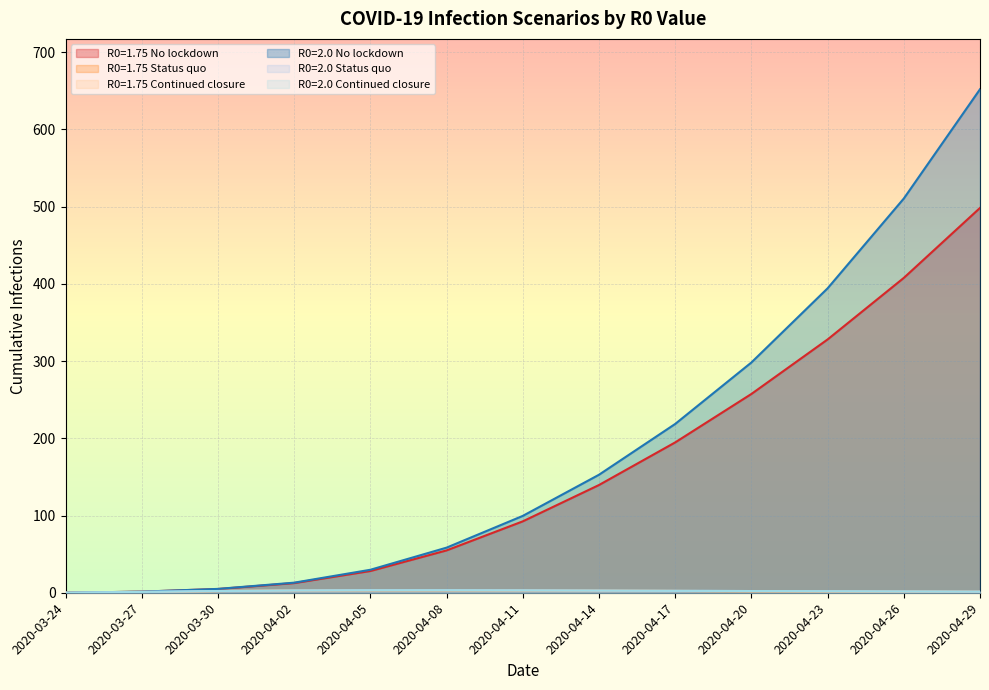

What is the label of the 5th point from the right?

2020-04-17